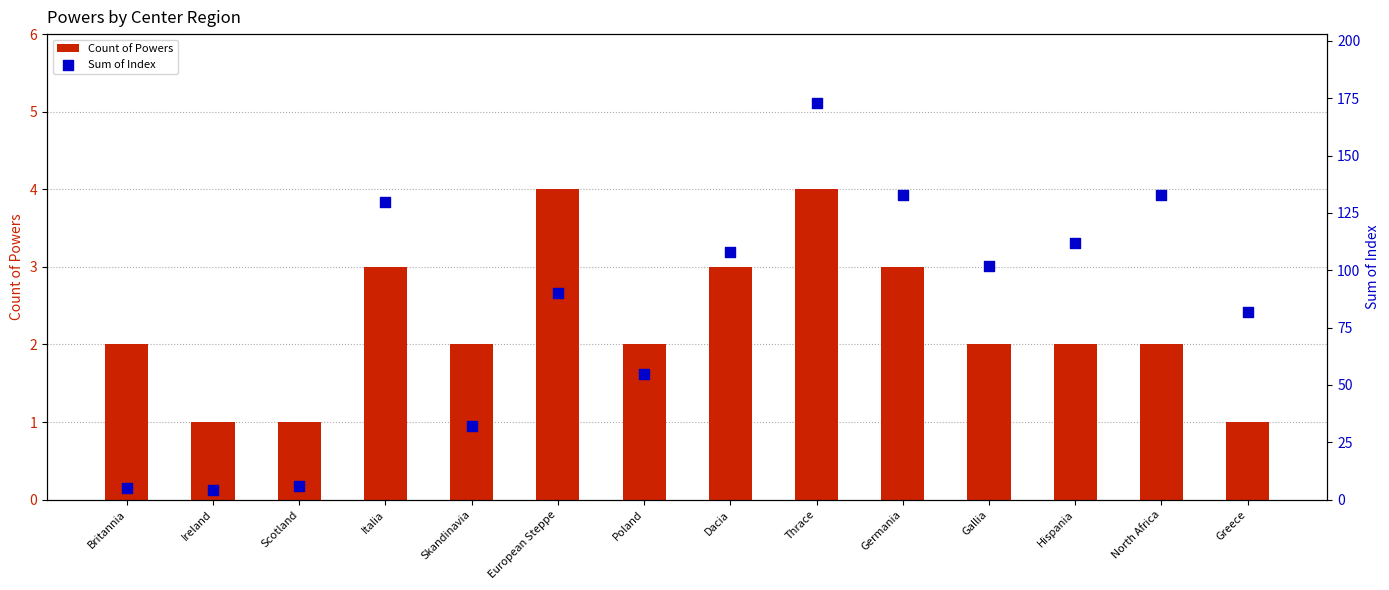

Which series has the largest Y range (max minus min)?

Sum of Index